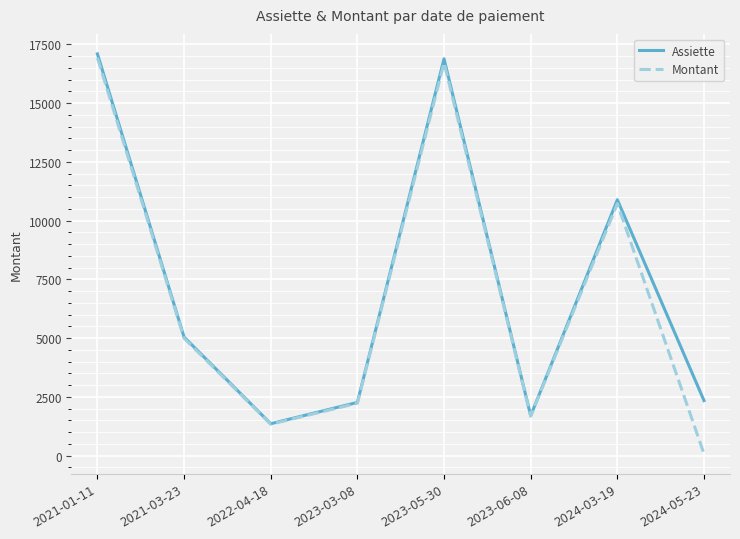

Reading left to right, what are all the values shown in this chart?

Assiette: 17091.6	5045.8	1357.8	2264.6	16881.1	1698.7	10885.3	2341.3
Montant: 16920.7	4995.3	1337.4	2230.7	16712.3	1681.7	10722.0	79.5